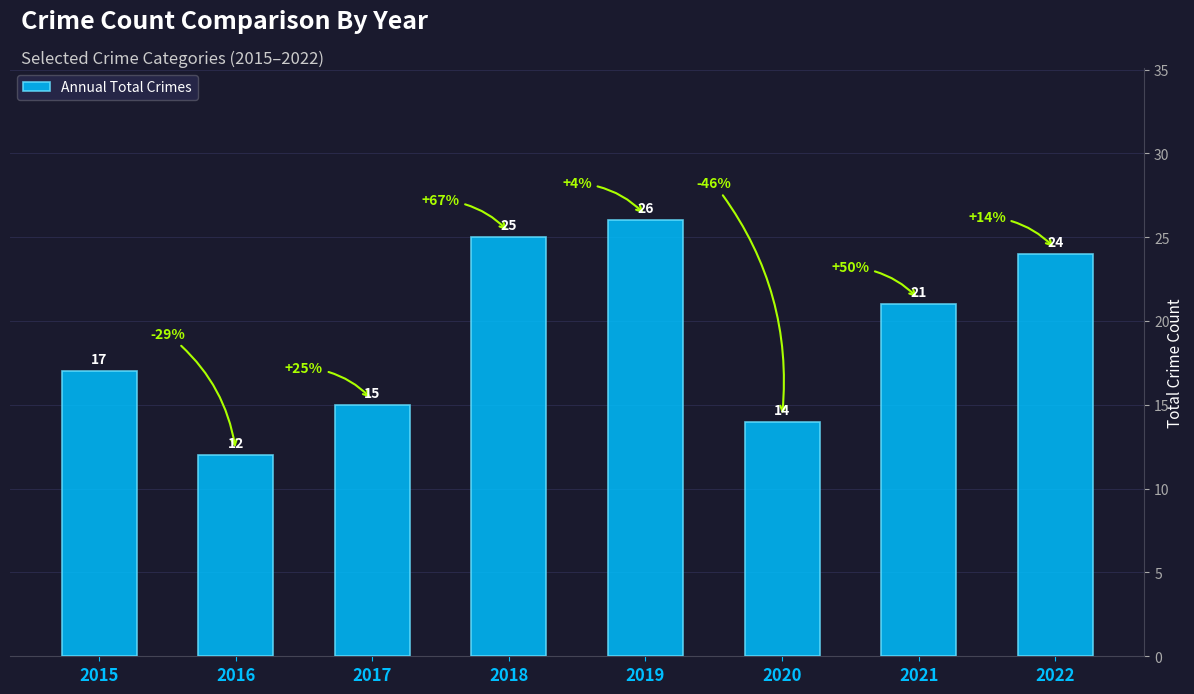

What is the minimum value shown in the chart?

12